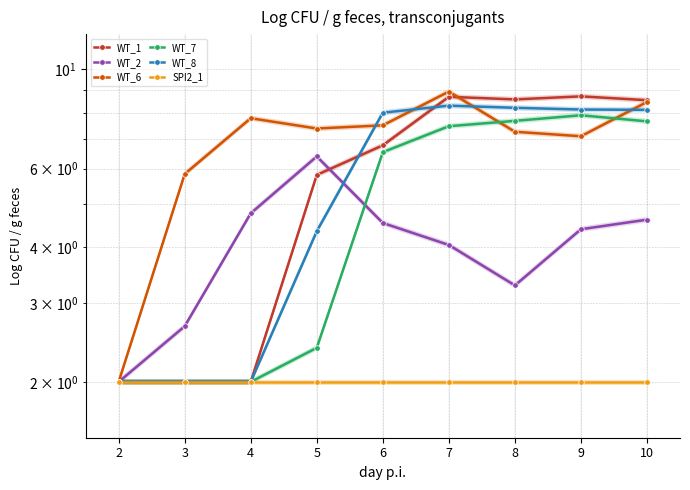

Which series ends up on top after the final intersection of WT_8 and WT_1?

WT_1